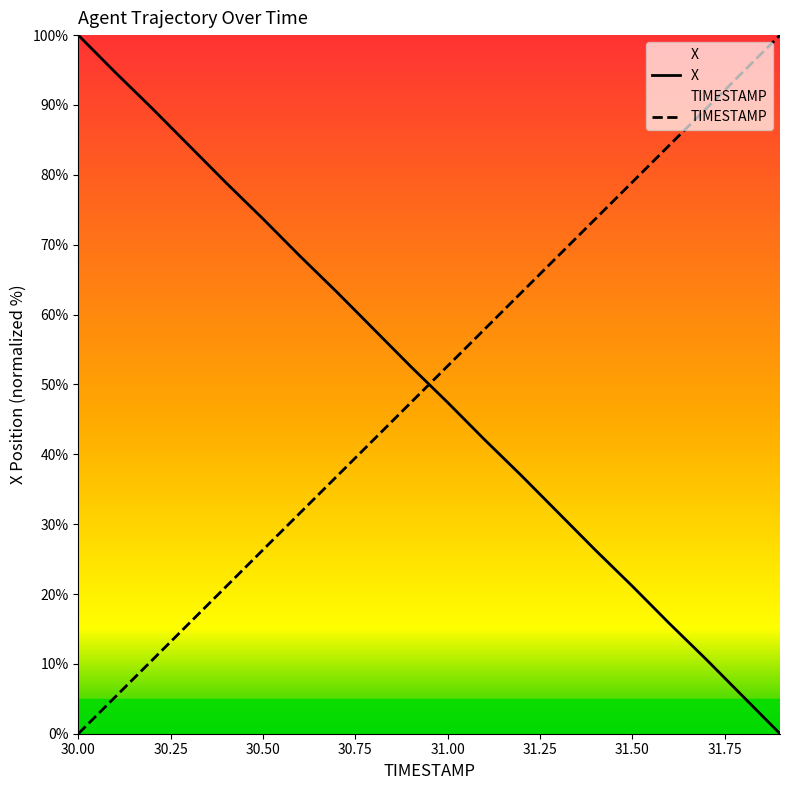

How many lines are shown in the chart?

2